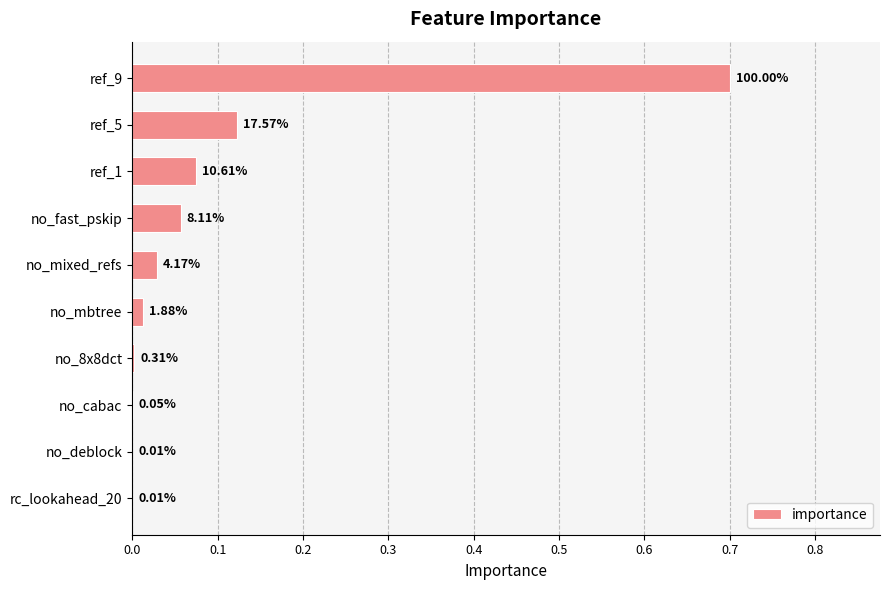

What is the greatest value displayed?

0.7